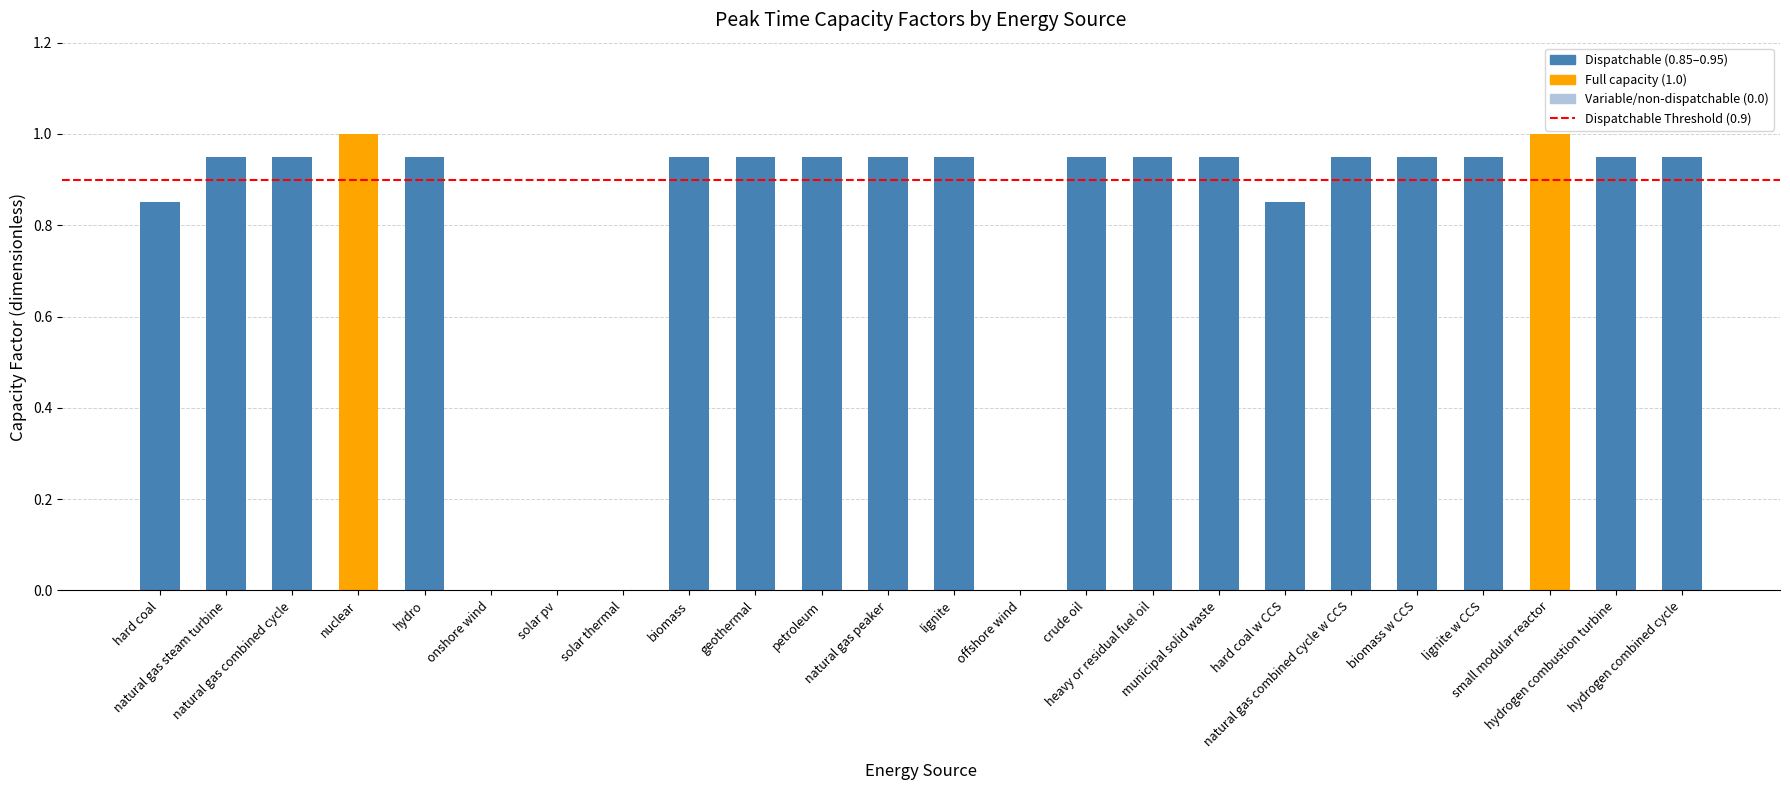

What is the maximum value shown in the chart?

1.0